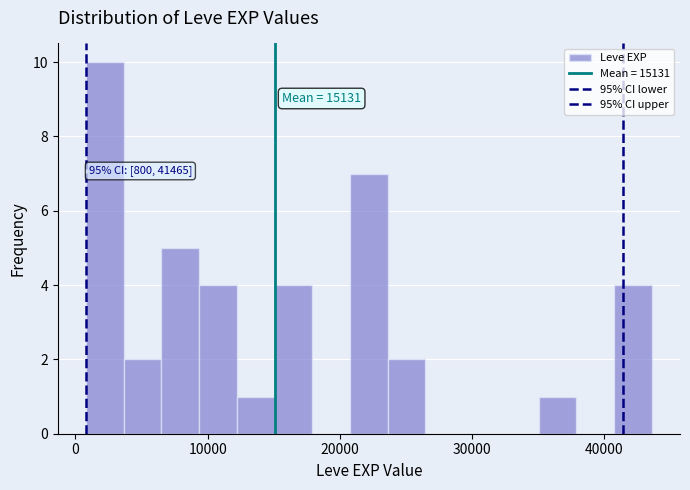

Read against the x-axis, roughly where is the centre of the tallest bar?

2000